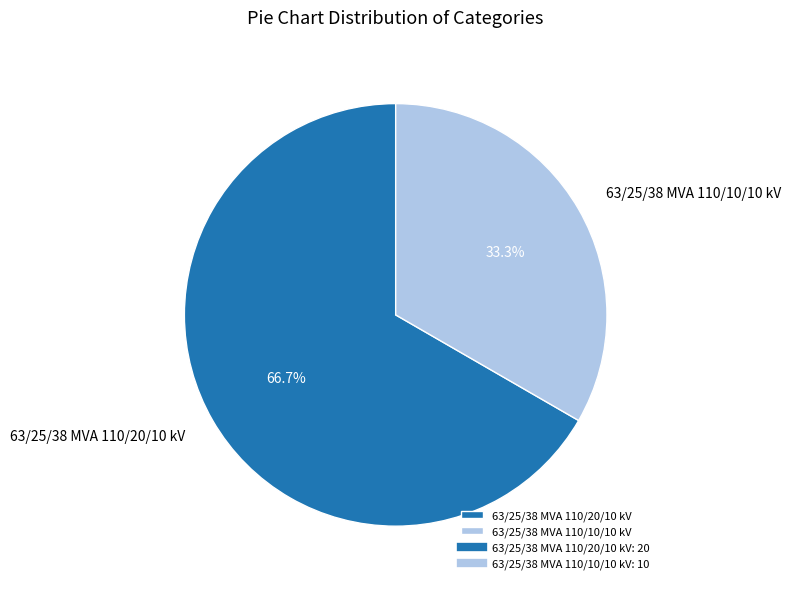

Rank the categories by value from lowest to highest.

63/25/38 MVA 110/10/10 kV, 63/25/38 MVA 110/20/10 kV